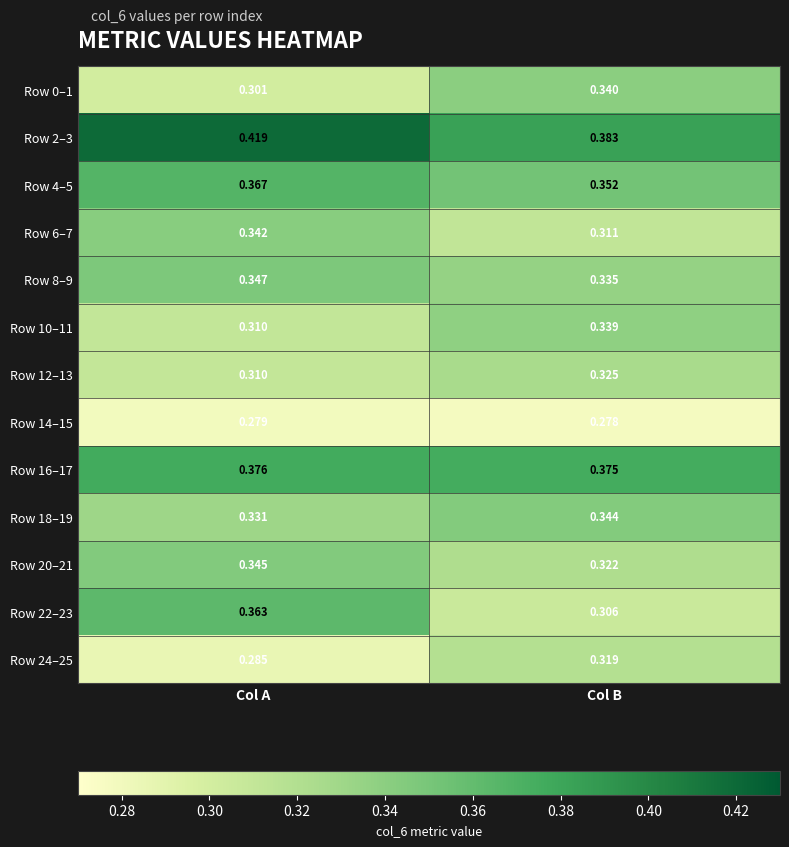

List the series in order of their peak value, highest first.

Row 2–3, Row 16–17, Row 4–5, Row 22–23, Row 8–9, Row 20–21, Row 18–19, Row 6–7, Row 0–1, Row 10–11, Row 12–13, Row 24–25, Row 14–15